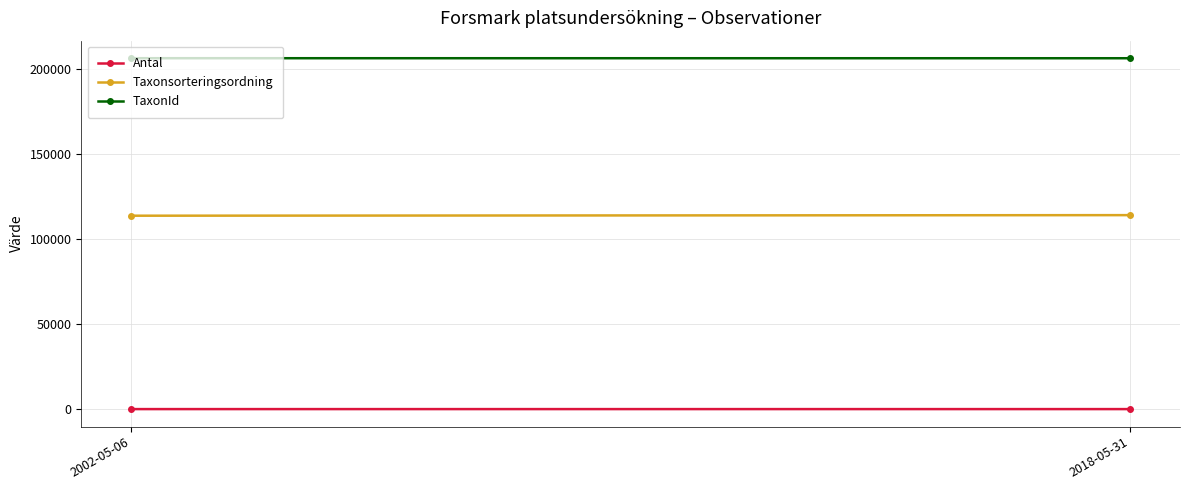

The Antal series shows 3 at 2002-05-06. True or false?

False